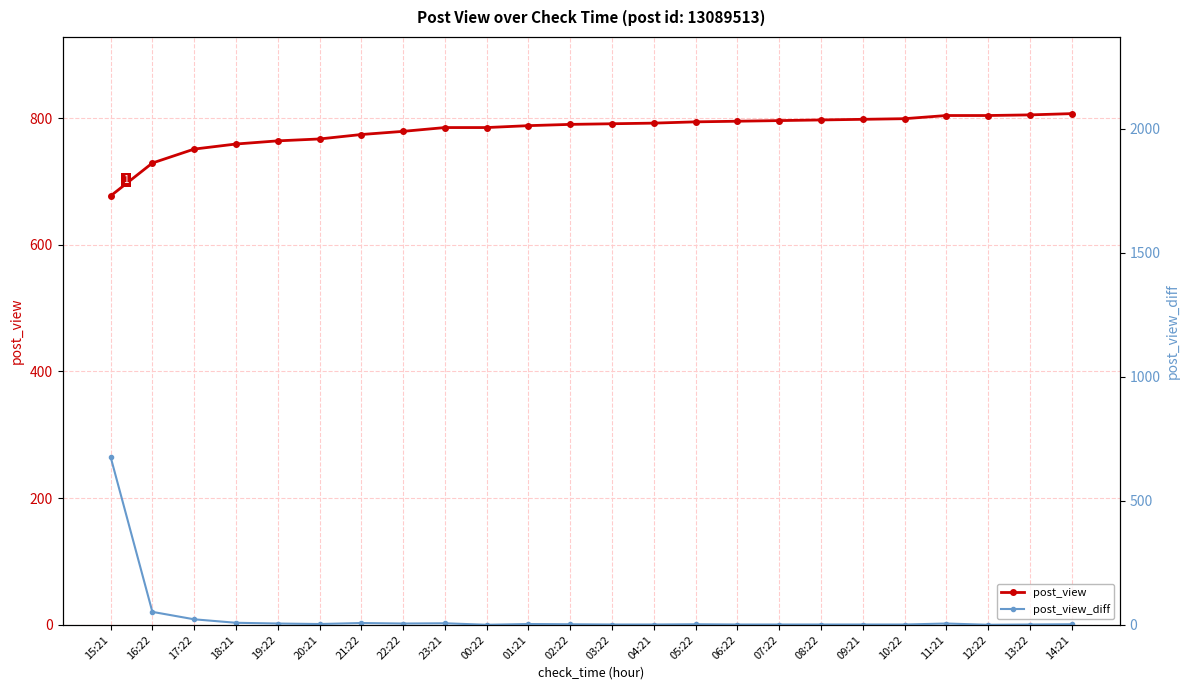

What is the difference between the second highest and minimum values in the post_view_diff series?

52